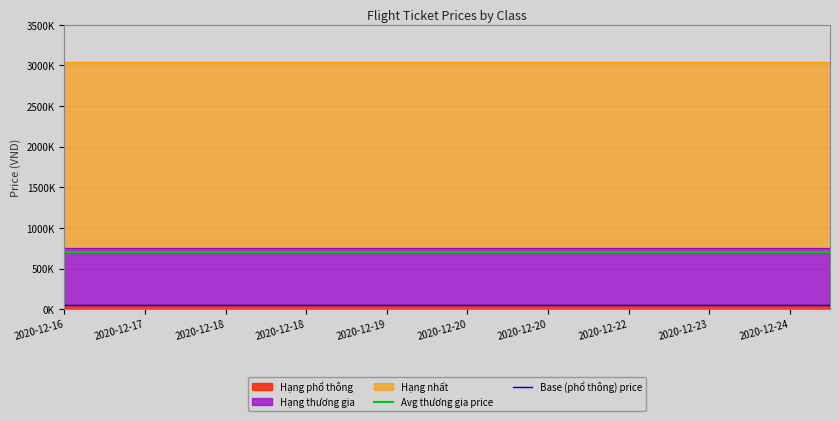

At which label is Avg thương gia price closest to 699000?

2020-12-16